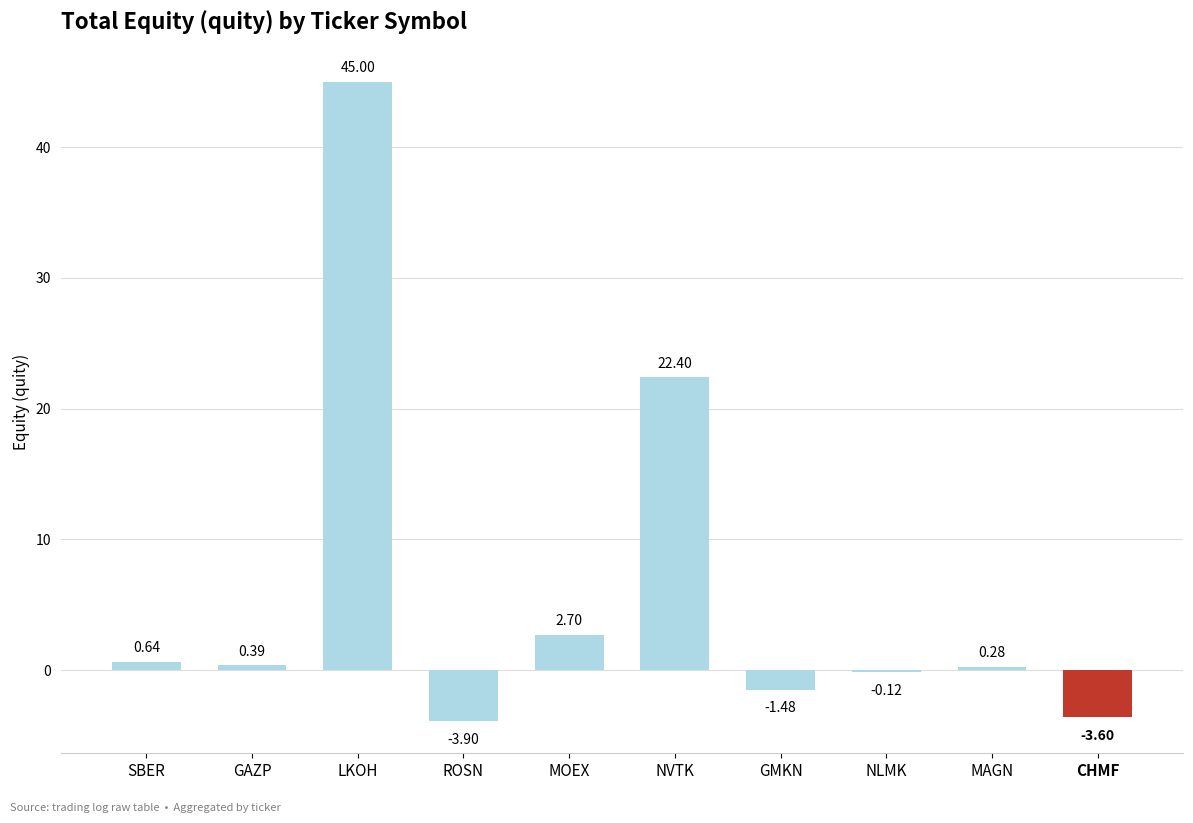

True or false: the data shows -3.9 at ROSN.

True